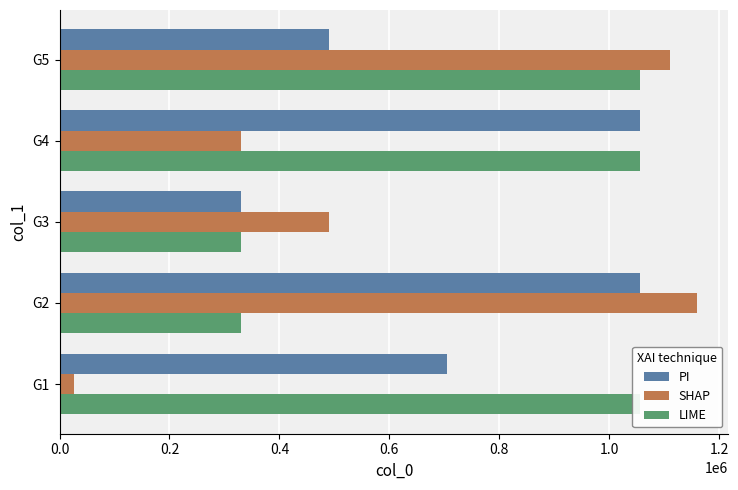

Is the value of SHAP at G5 greater than the value of PI at G3?

Yes